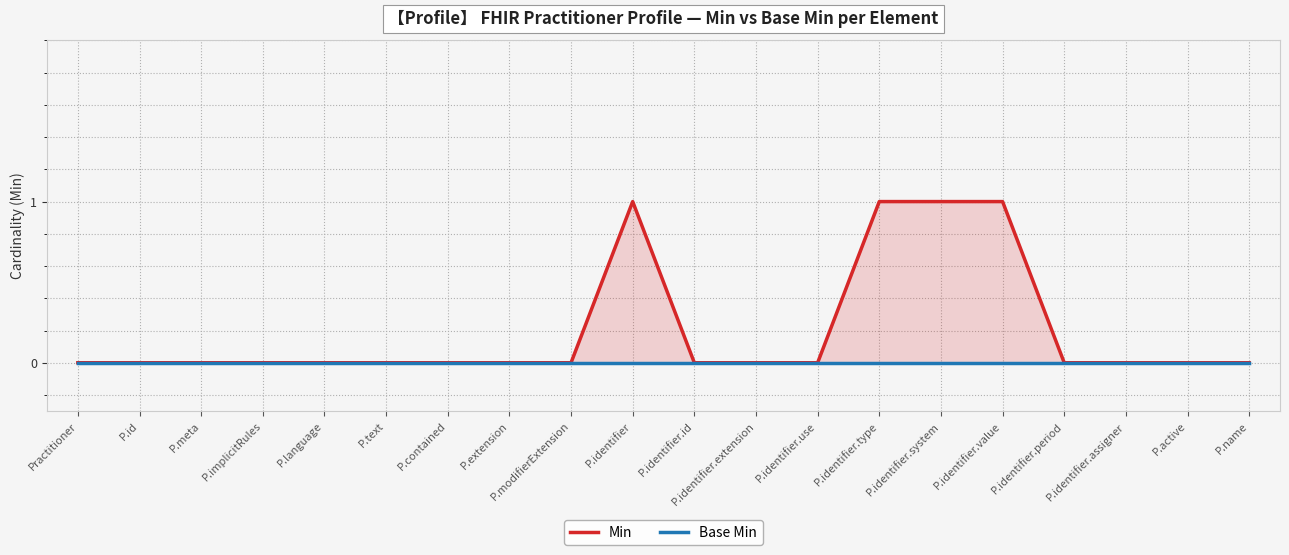

What is the label of the 12th point from the left?

P.identifier.extension